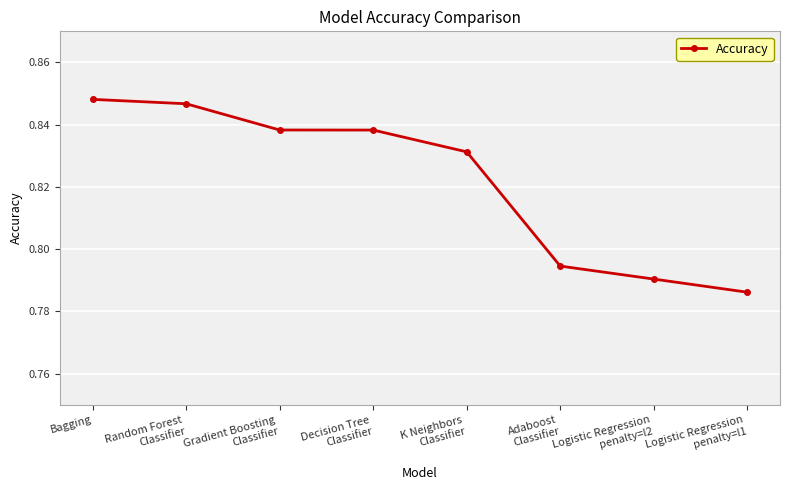

The value at Adaboost
Classifier is 0.2. True or false?

False